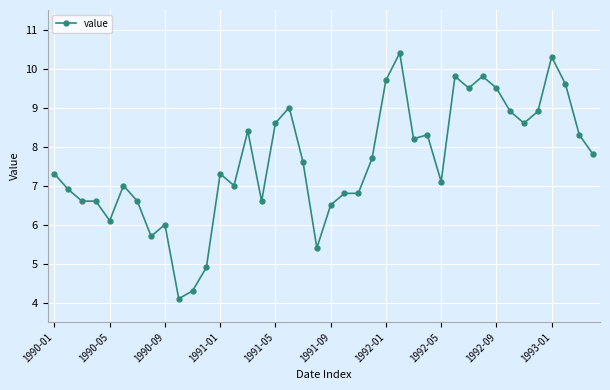

What is the difference between the maximum and minimum values?

6.3